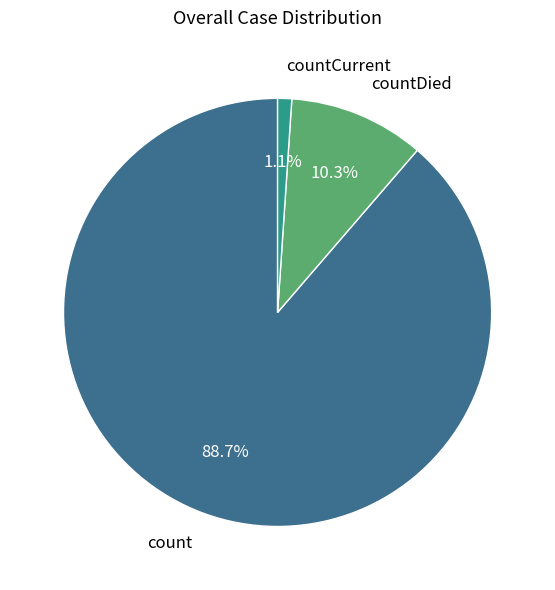

Between countDied and countCurrent, which is larger?

countDied